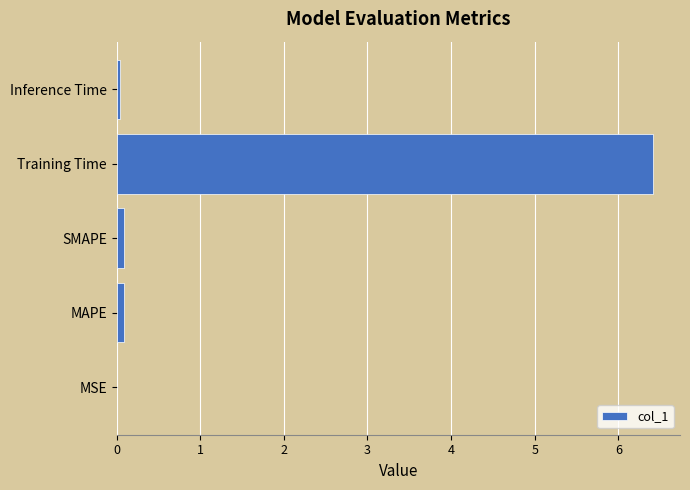

Which has a higher value, SMAPE or Training Time?

Training Time